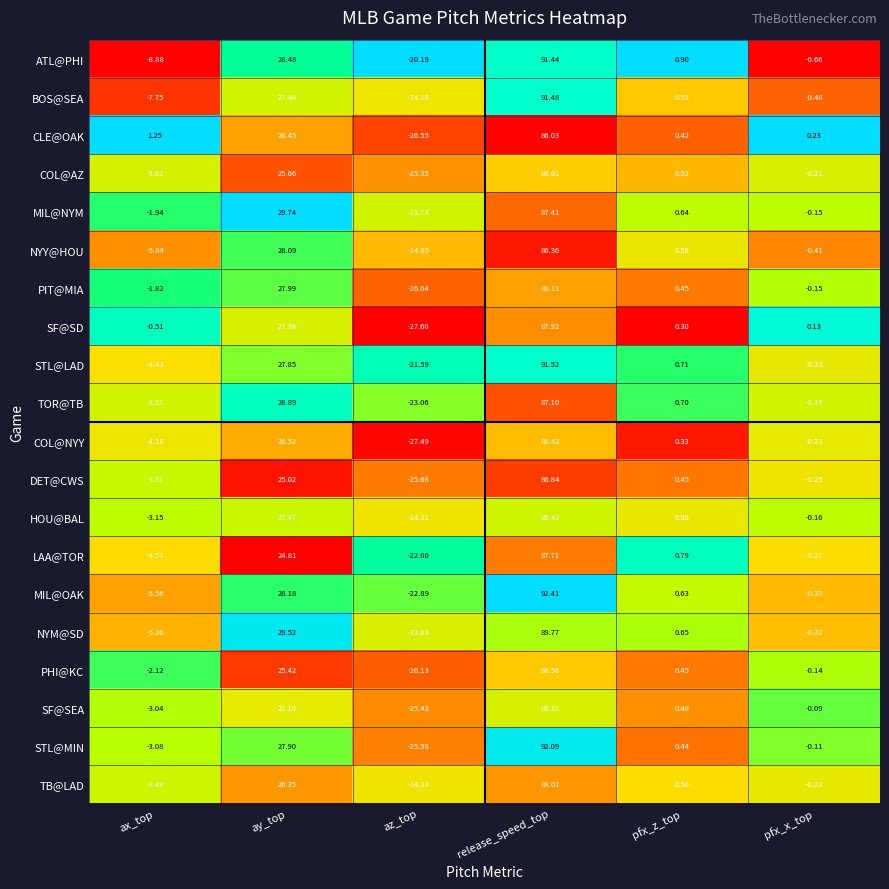

Which series changed the most between ay_top and pfx_z_top?

MIL@NYM